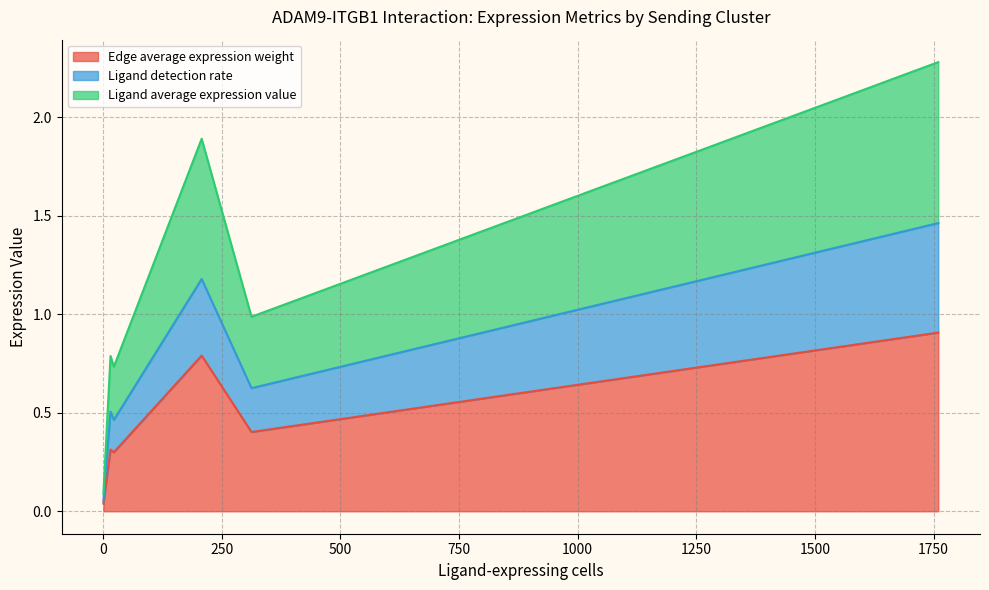

Does the chart display data point markers on the line(s)?

No